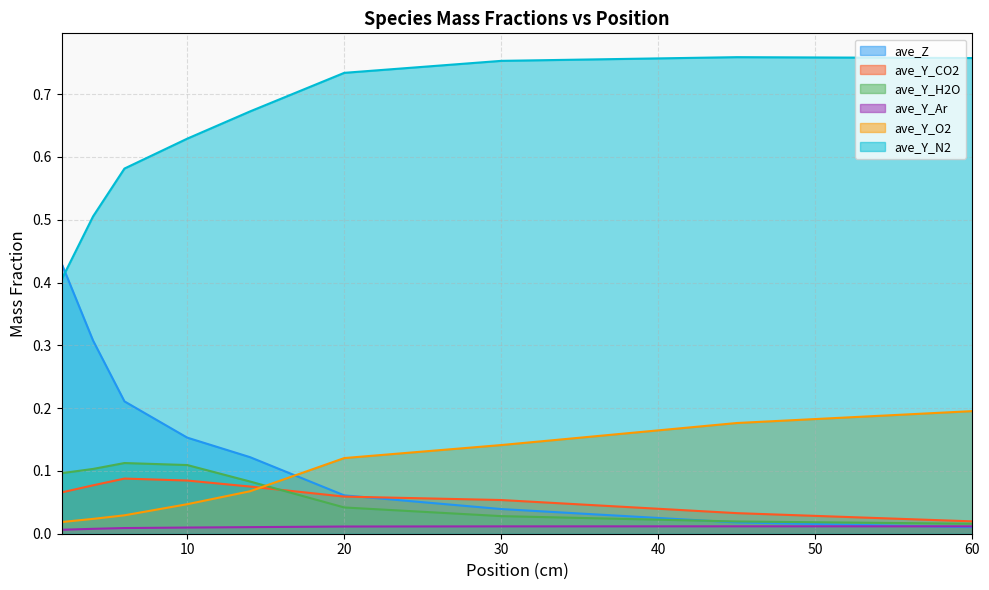

The value of ave_Y_H2O at 10 is 0.0. True or false?

False